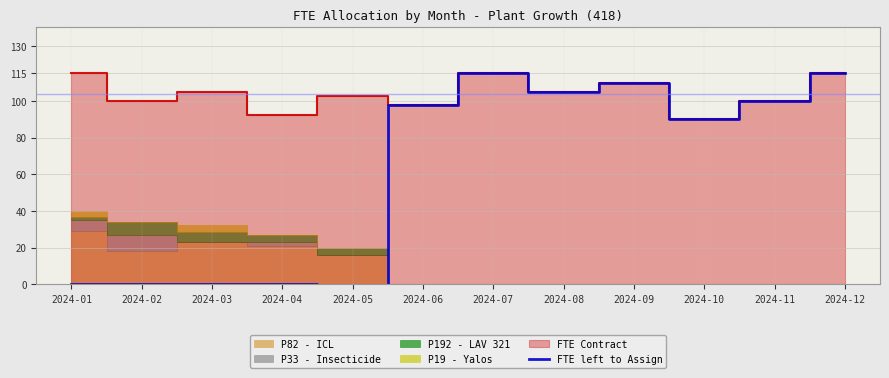

True or false: the data shows 110.0 at 2024-09.

True